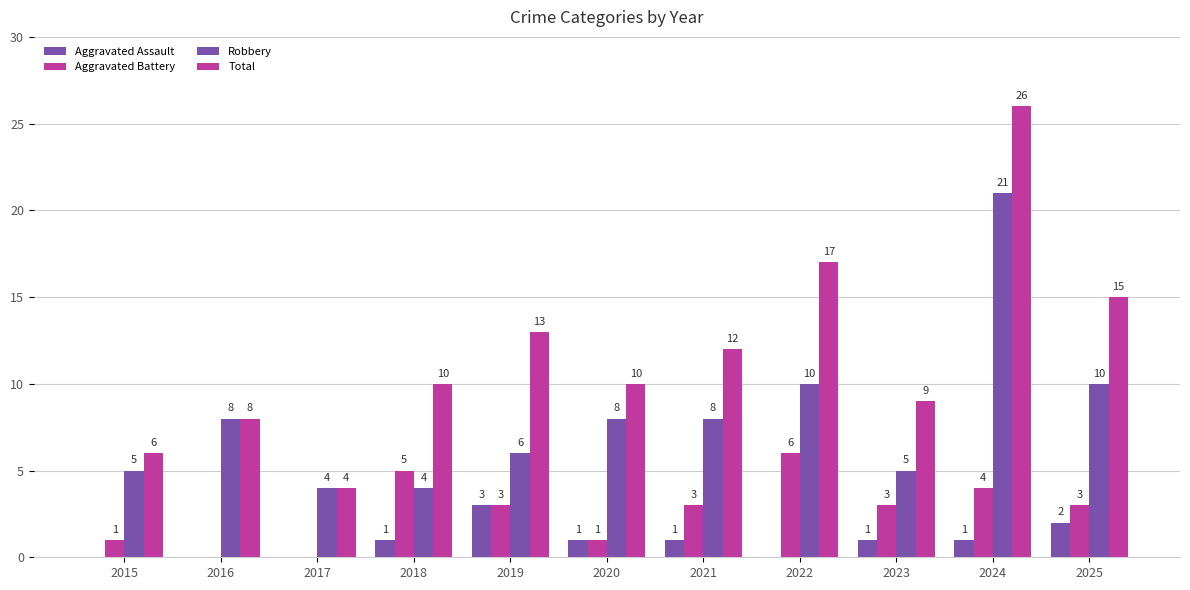

How many series are shown in this chart?

4